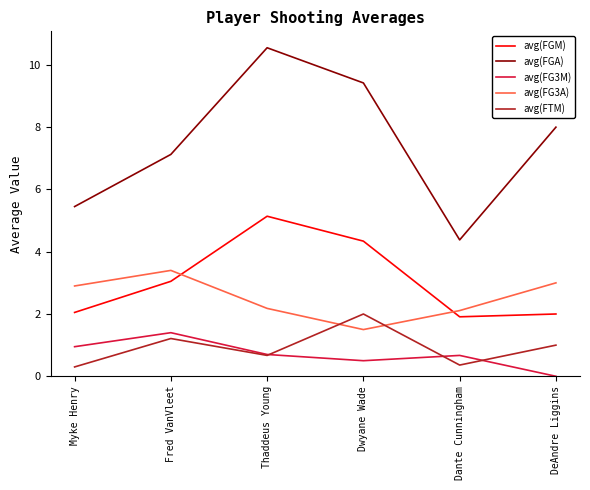

Does the chart have visible grid lines?

No